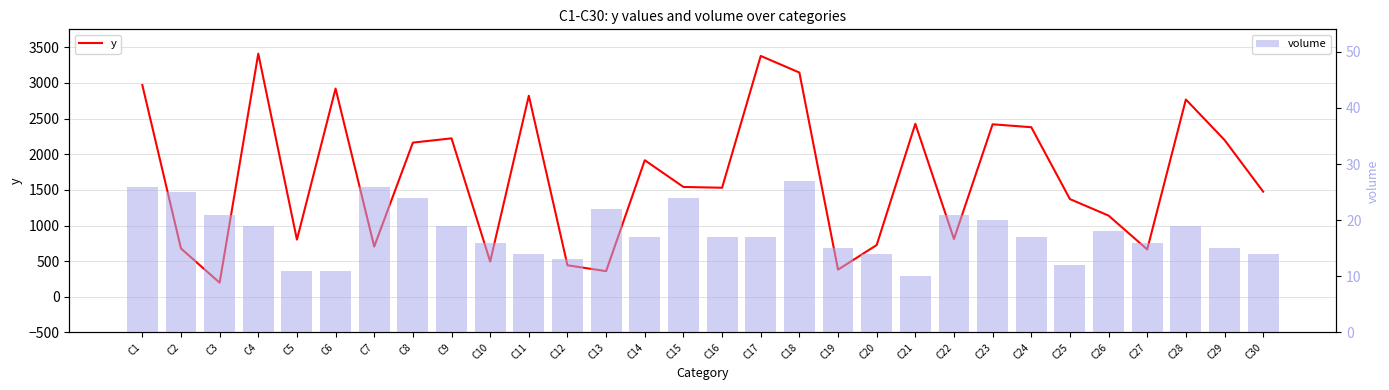

At C16, list the series in order from smallest to largest.

volume, y